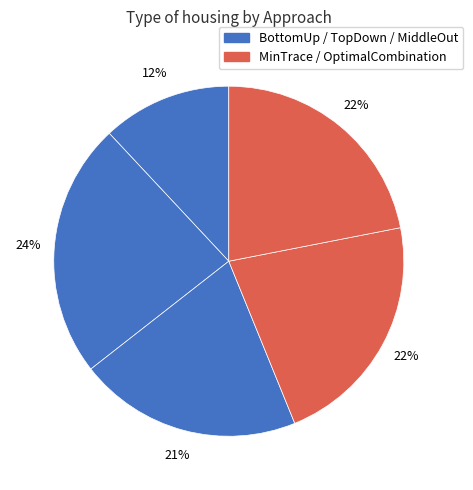

Which category has the smallest portion of the pie?

BottomUp